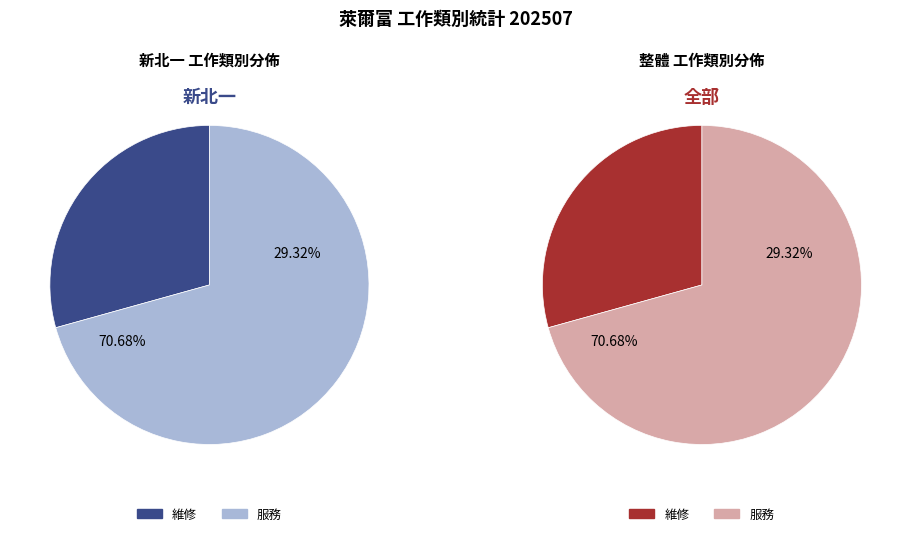

To the nearest percent, what is the difference between the 維修 and 服務 slice percentages?

41%